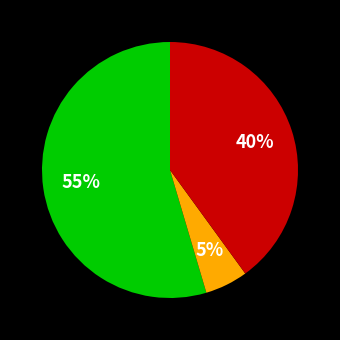

Is there a majority slice in this chart?

Yes